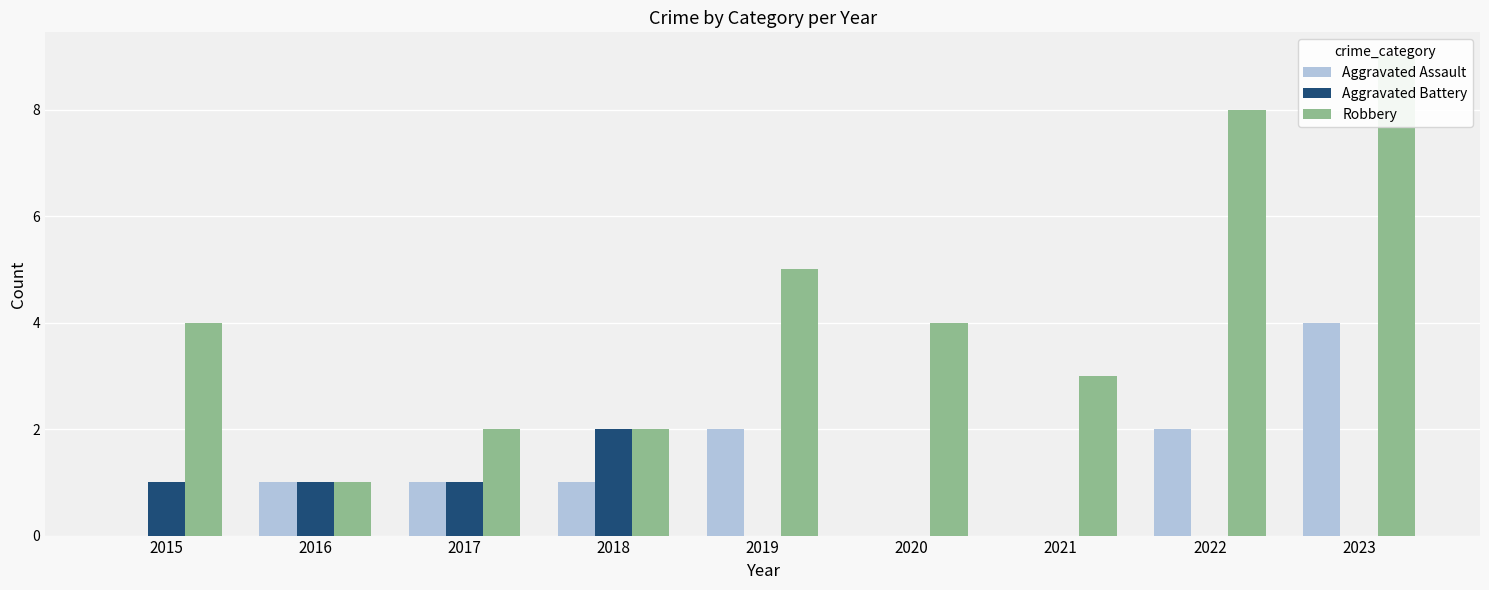

Reading left to right, transcribe all the data shown in this chart.

Aggravated Assault: 0	1	1	1	2	0	0	2	4
Aggravated Battery: 1	1	1	2	0	0	0	0	0
Robbery: 4	1	2	2	5	4	3	8	9